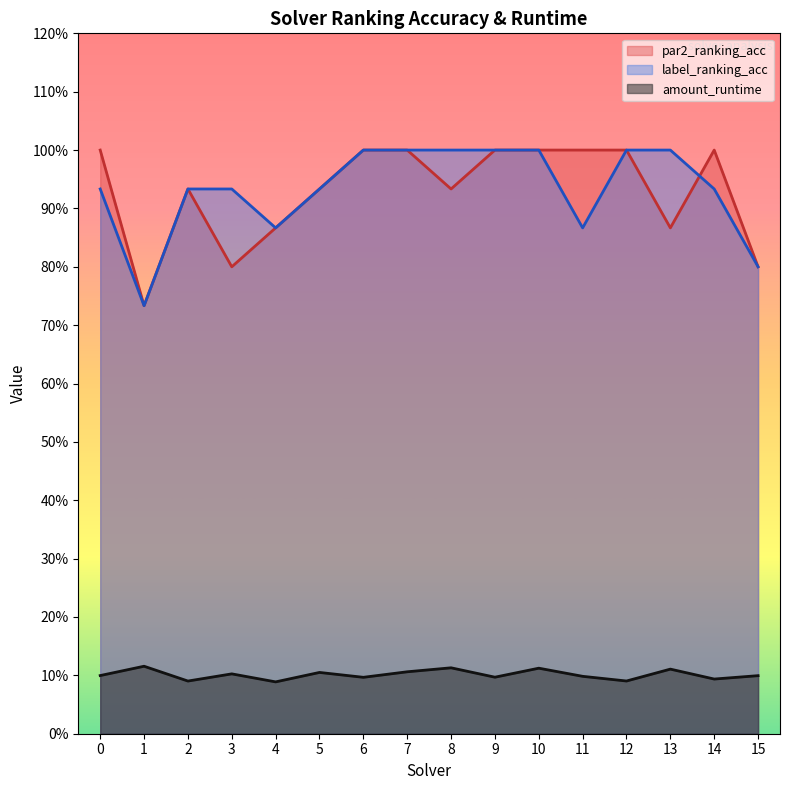

Count the number of categories in the chart.

16